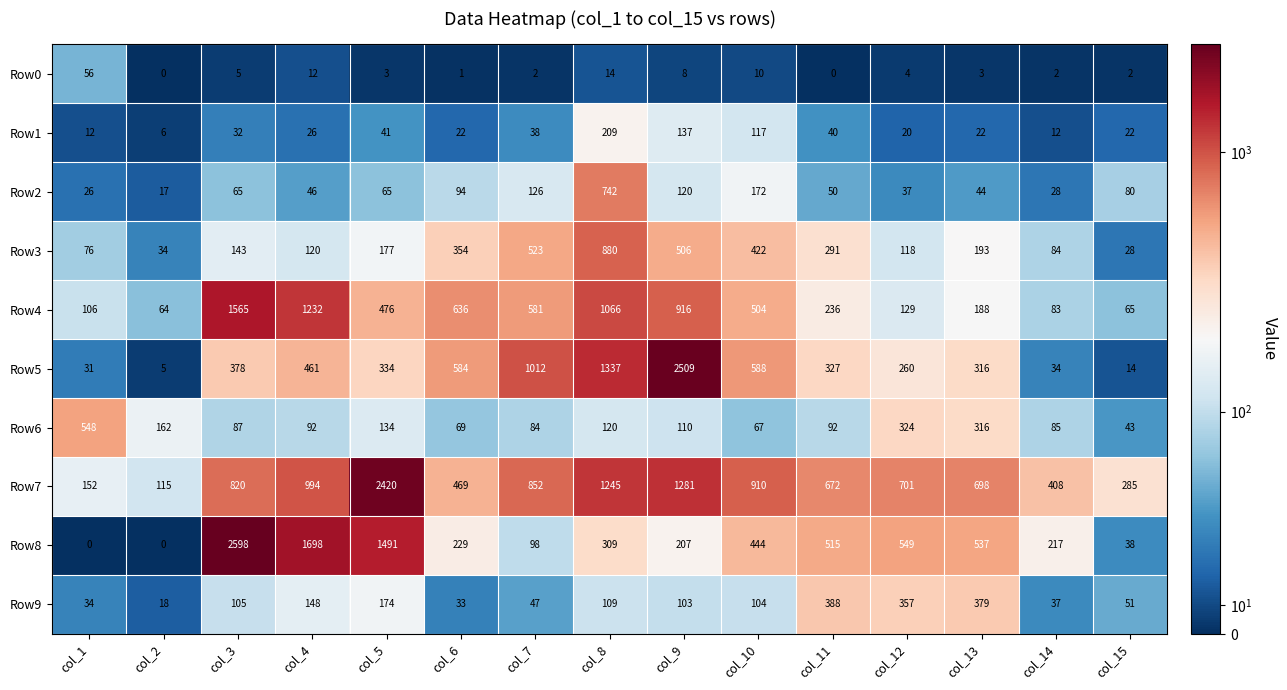

At which label does Row4 reach its minimum?

col_2